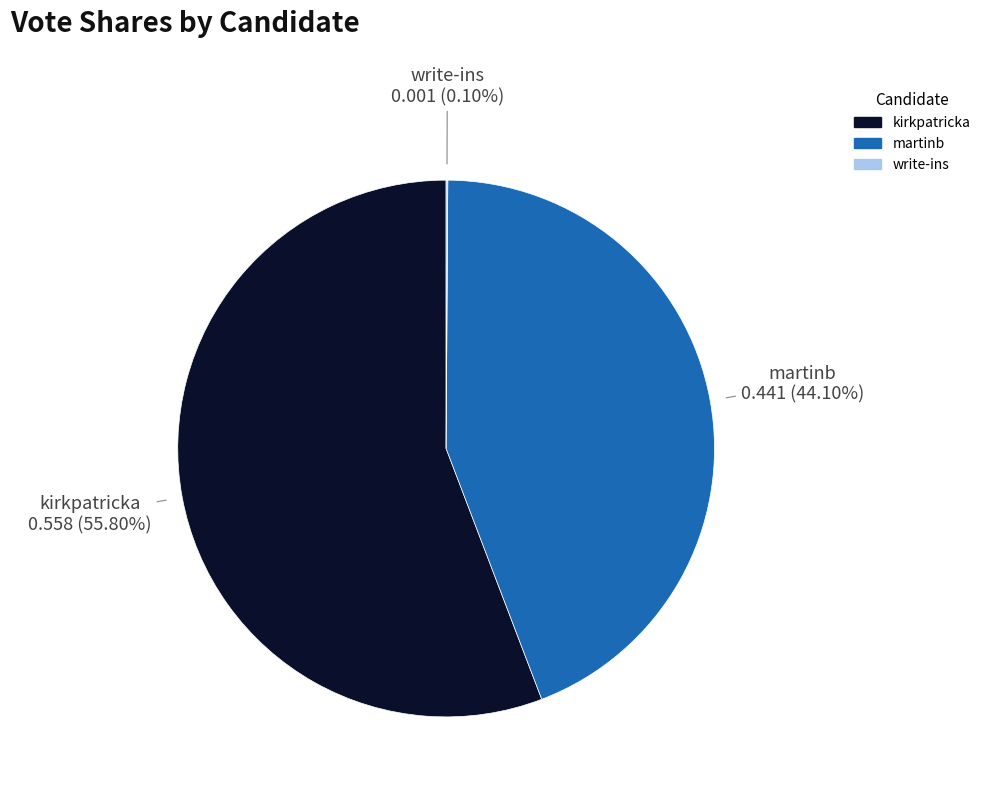

To the nearest percent, what portion does martinb represent?

44%